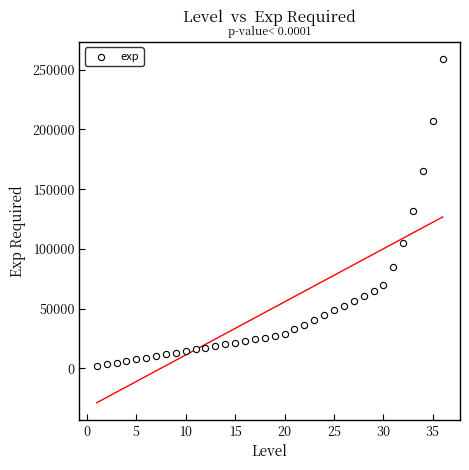

What is the range of X values (max minus min)?

35